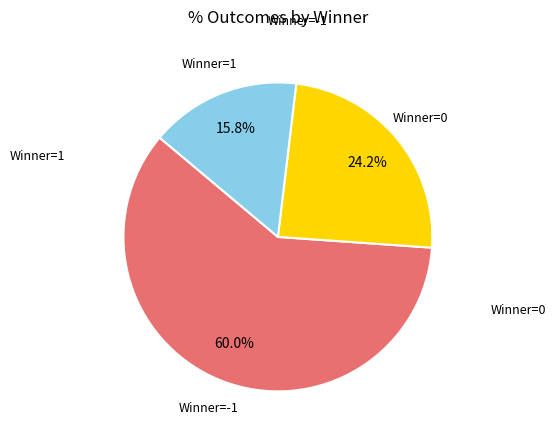

Which category has the biggest portion of the pie?

Winner=-1